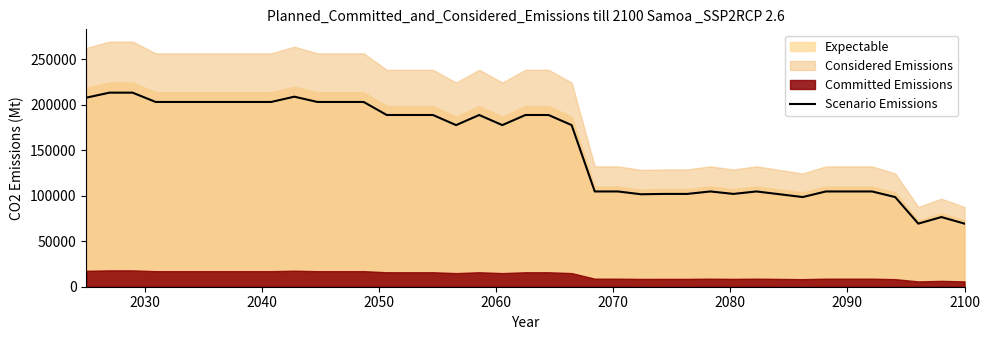

What is the minimum value for Scenario Emissions?

69312.0